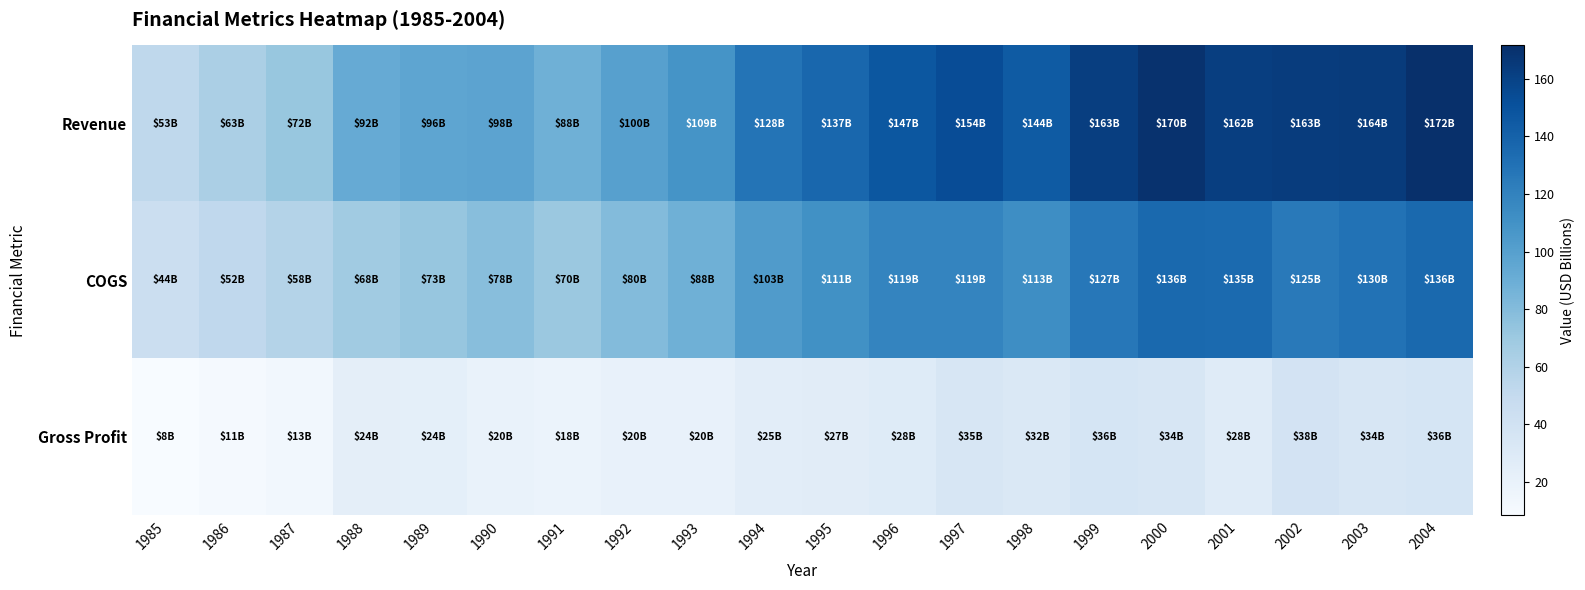

How many categories are shown in the chart?

20